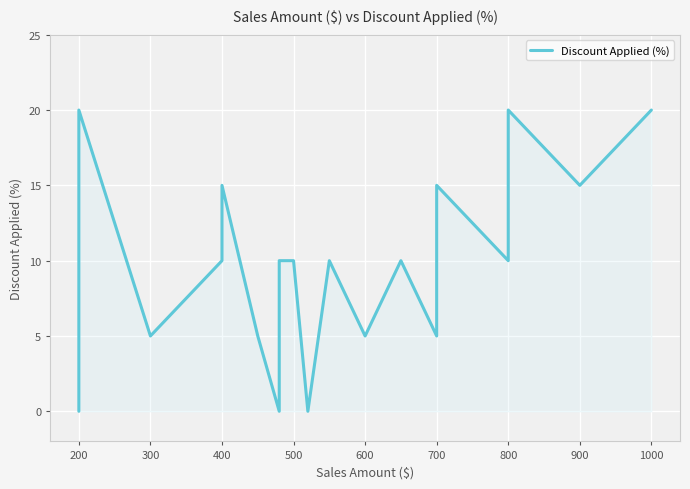

What is the label of the 5th point from the right?

700